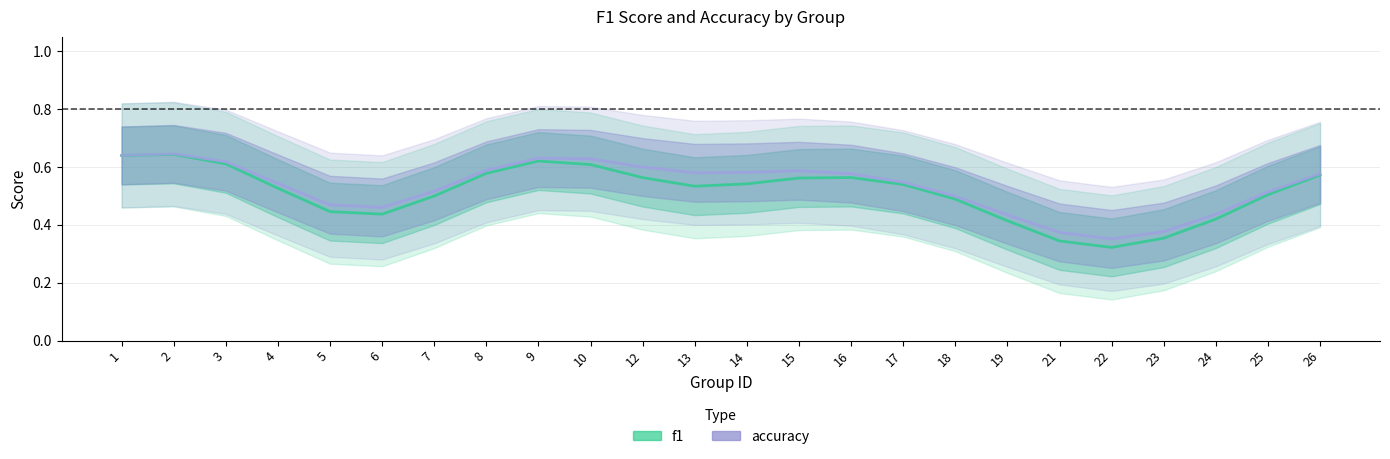

Rank the series by their maximum value, from lowest to highest.

f1, accuracy